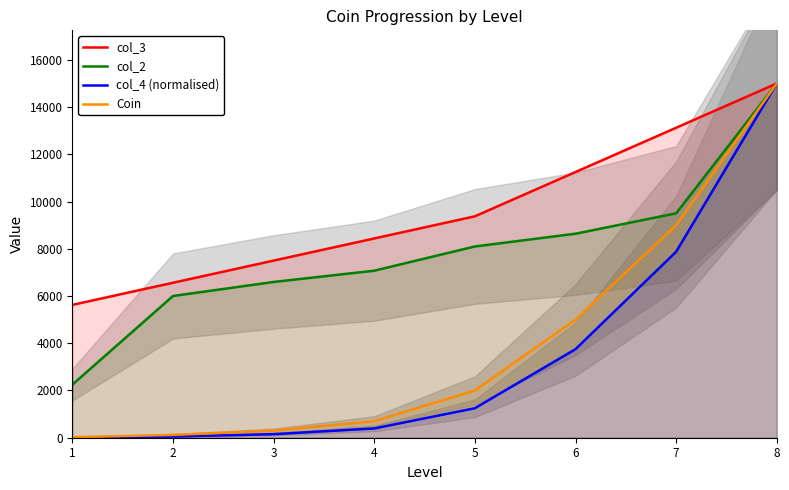

Is it true that col_2 equals 3769.4 at 5?

False